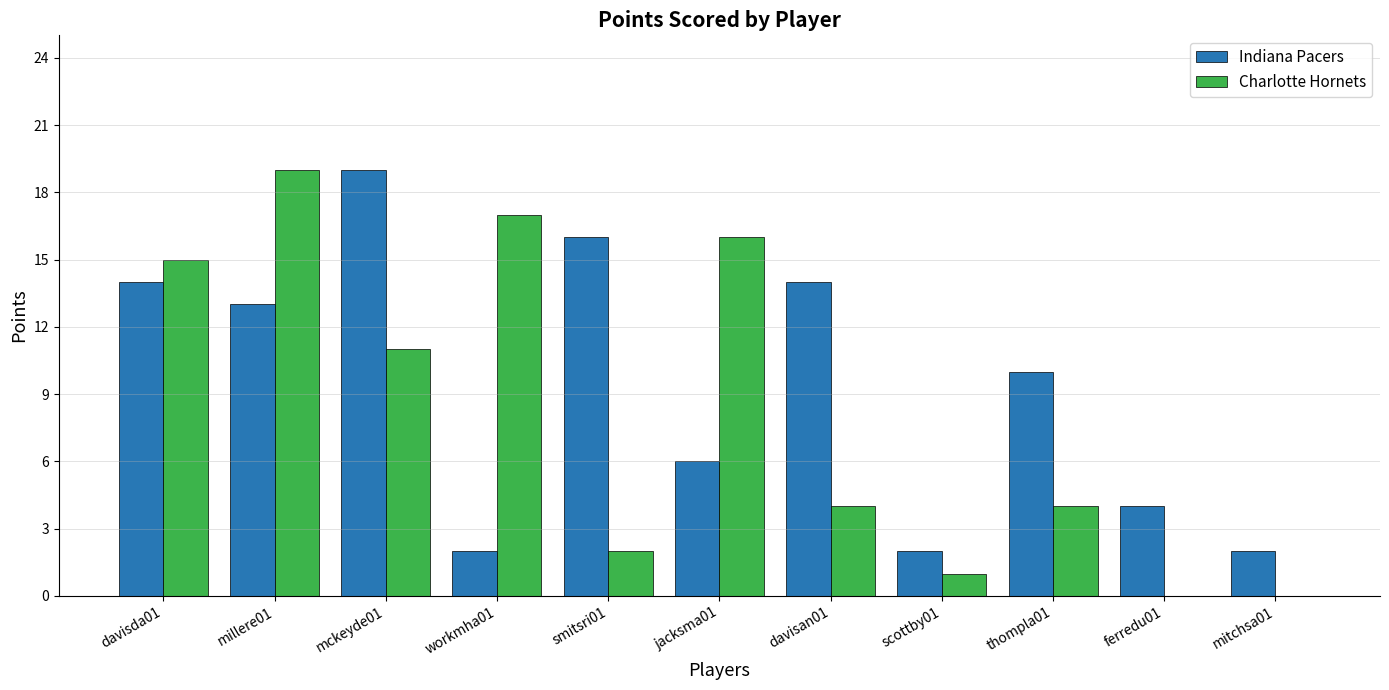

What is the approximate value of Indiana Pacers at davisda01, to the nearest 10?

10